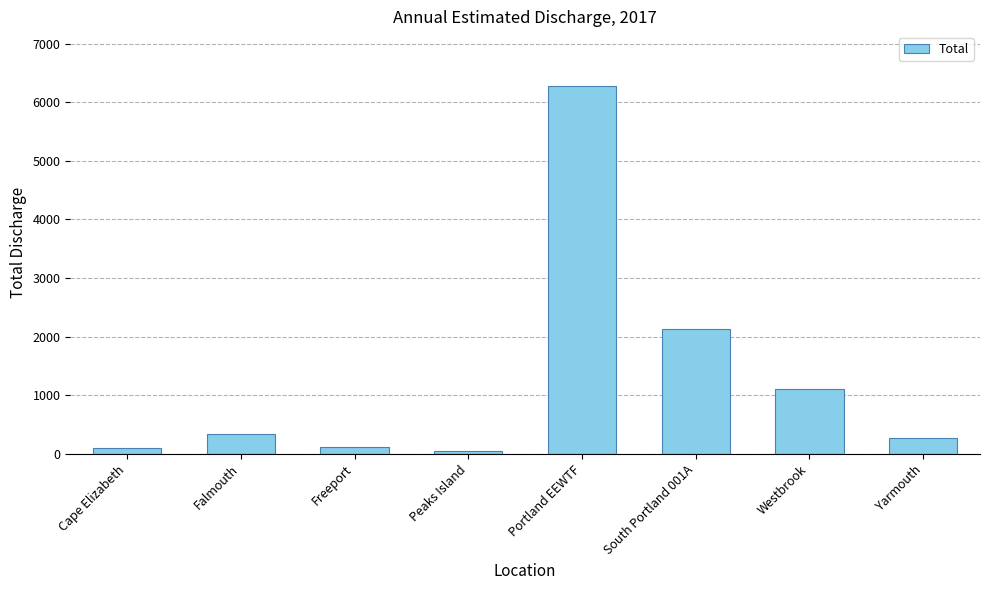

At which label is the value closest to 3155?

South Portland 001A